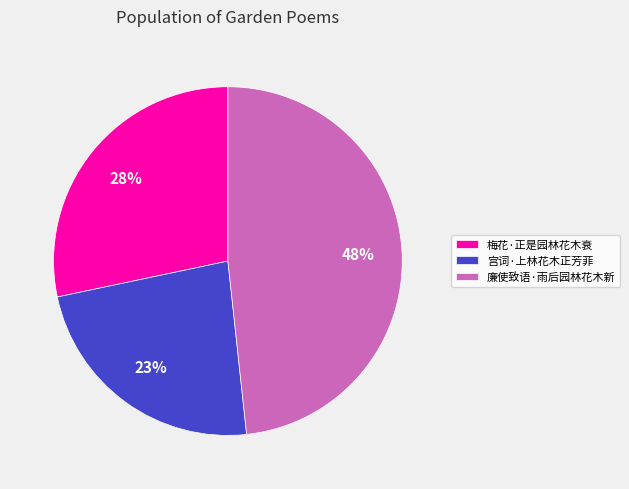

What is the smallest slice in the pie chart?

宫词·上林花木正芳菲